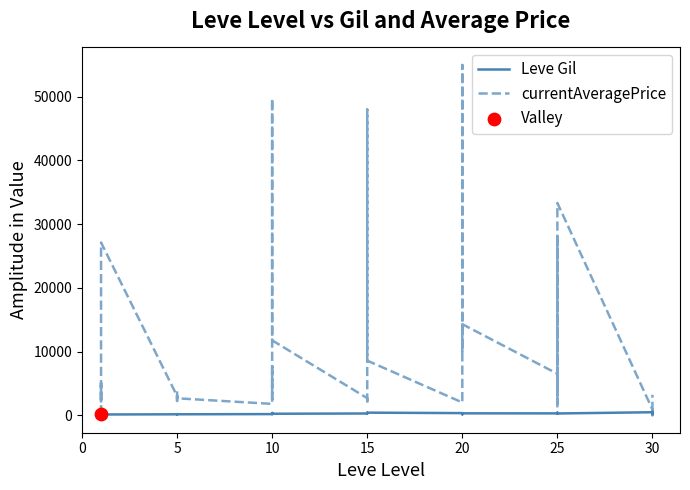

Which series has the largest total across all categories?

currentAveragePrice